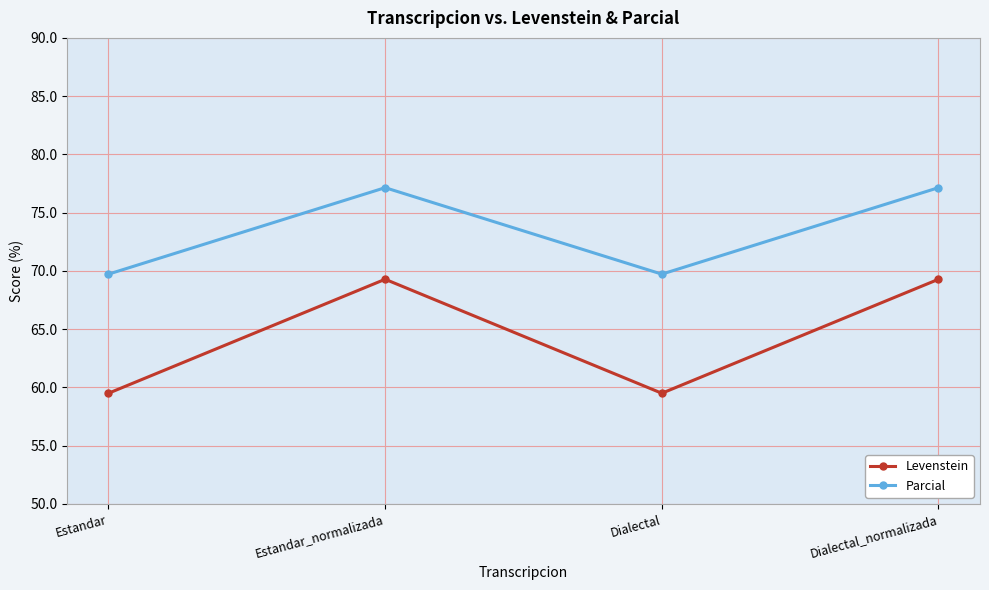

Count the number of categories in the chart.

4